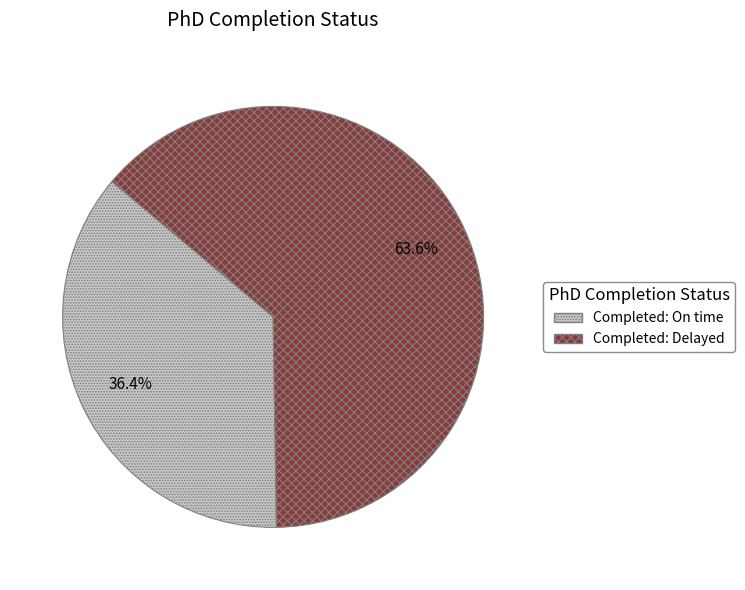

Is it true that Completed: On time is 36% of the pie?

True